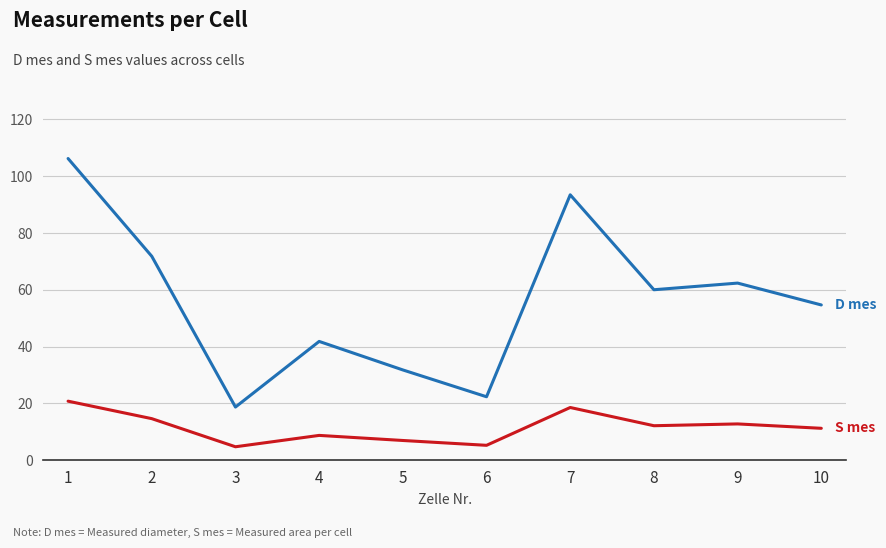

What is the smallest value displayed?

4.7